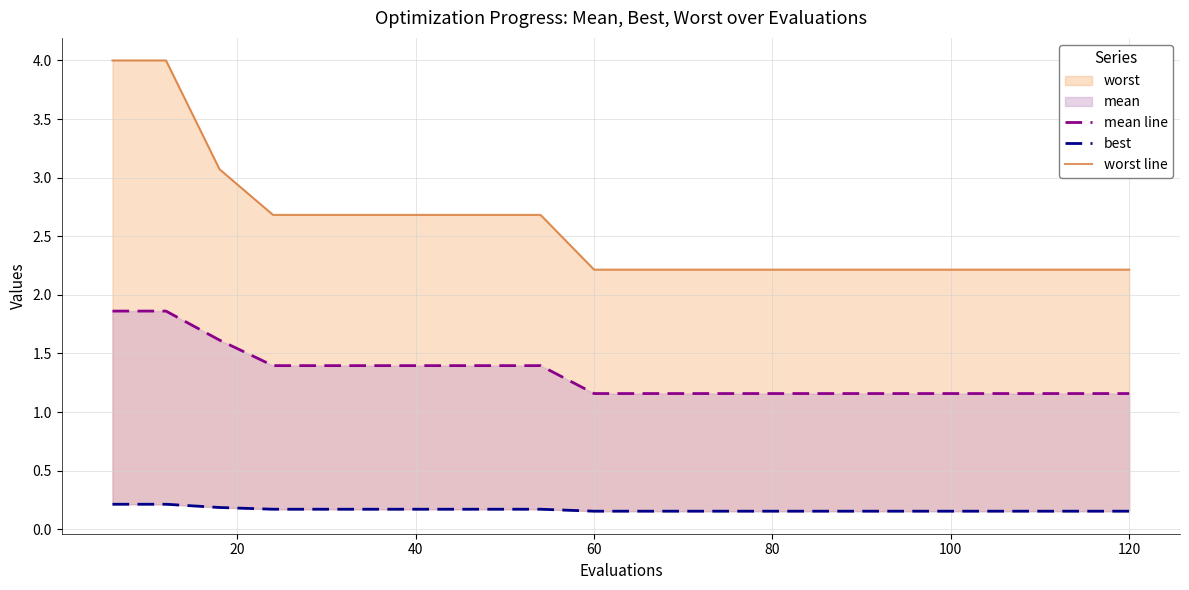

What is the value of the mean line point at the 13th from the left?

1.2